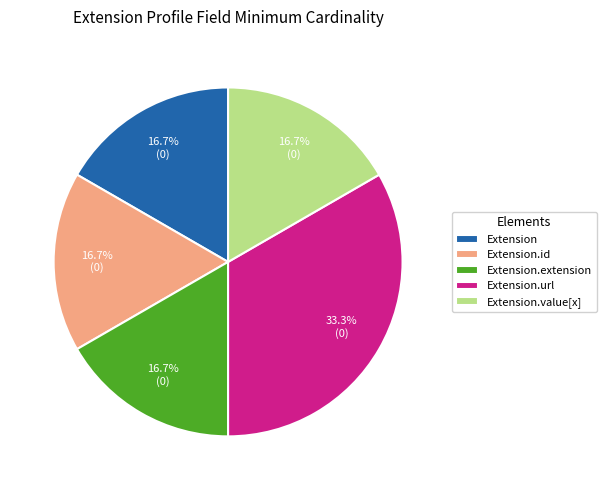

How many segments does this pie chart have?

5